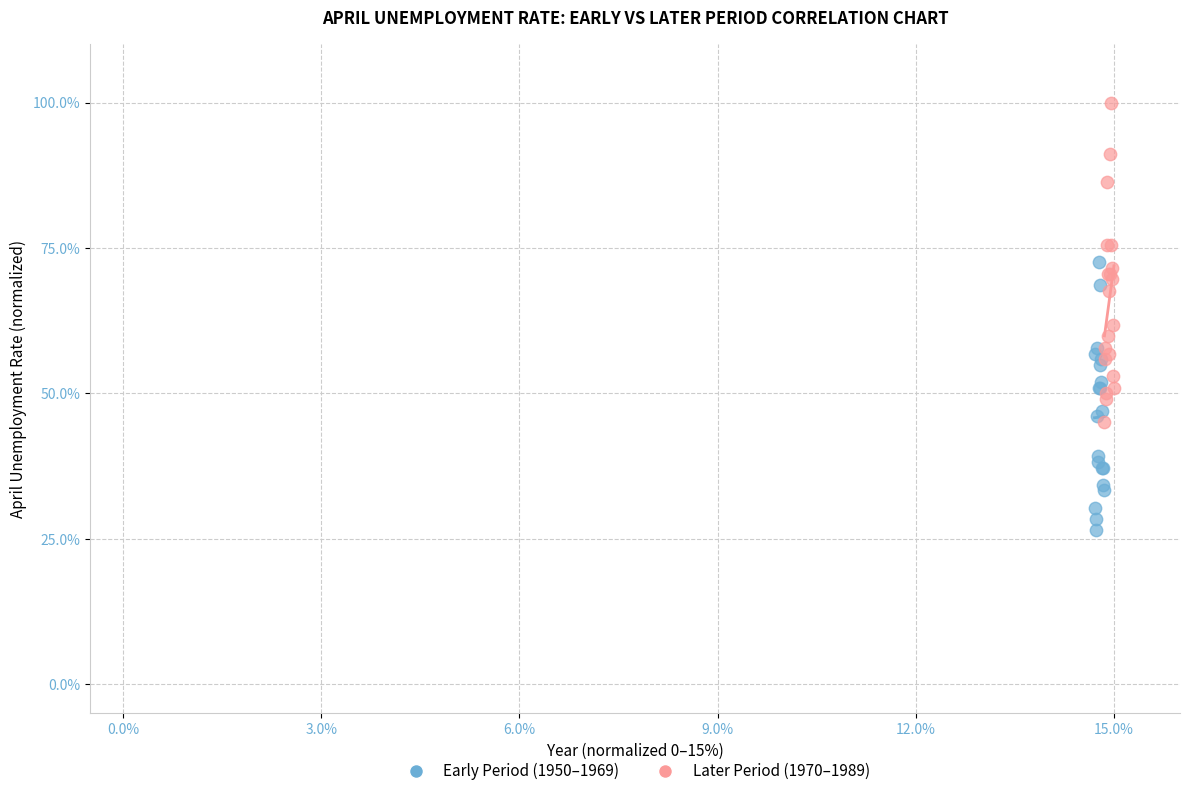

What are all the series names shown in the legend?

Early Period (1950–1969), Later Period (1970–1989)